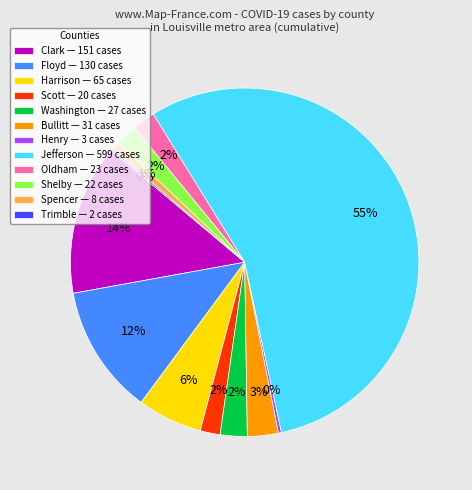

Combined, do Harrison — 65 cases and Shelby — 22 cases account for over 50%?

No